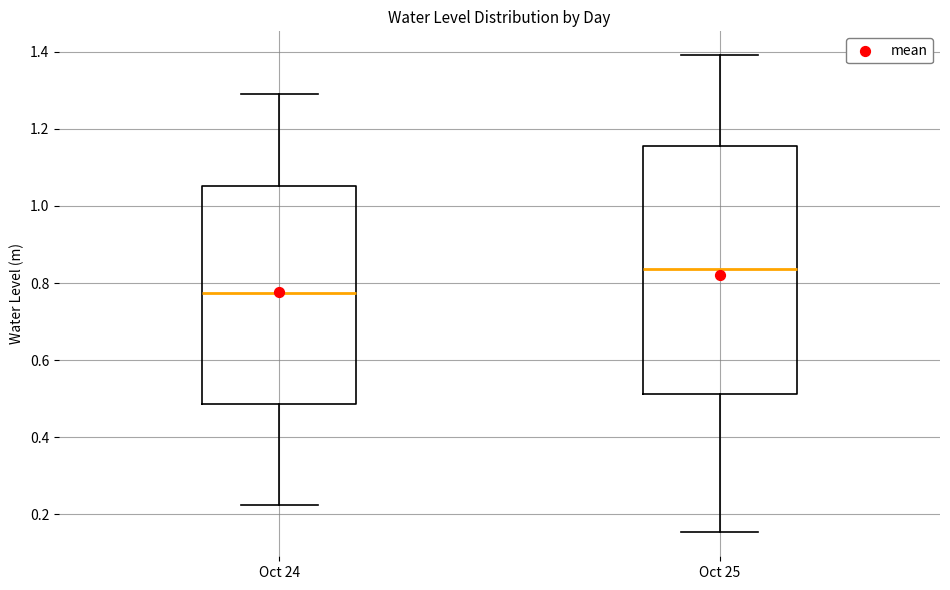

Reading left to right, read every box against the y-axis: the position of its median line, the range the box covers, and the ends of its whiskers. The values are not printed on the chart, so give them approximately, as read against the axis.

Oct 24: median 0.78, box 0.48 to 1.06, whiskers 0.22 to 1.30
Oct 25: median 0.84, box 0.52 to 1.16, whiskers 0.16 to 1.40